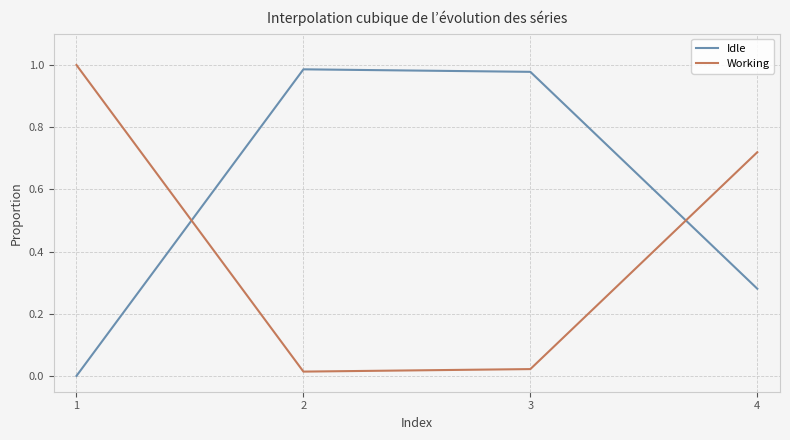

Where do Idle and Working first cross each other?

1 and 2